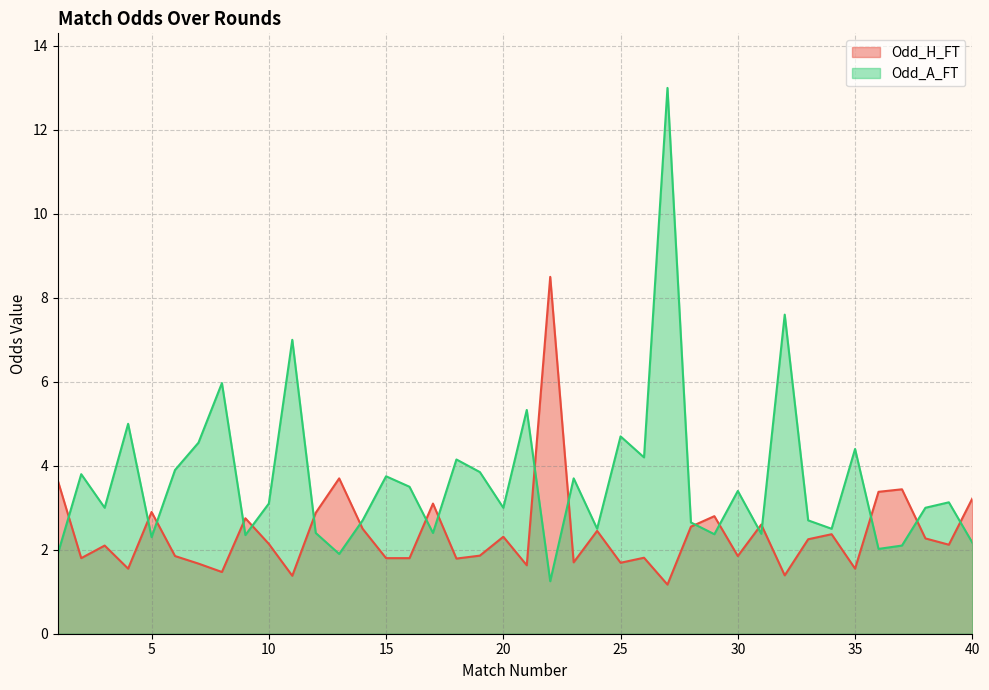

True or false: Odd_H_FT (line) and Odd_A_FT (line) intersect in this chart.

True